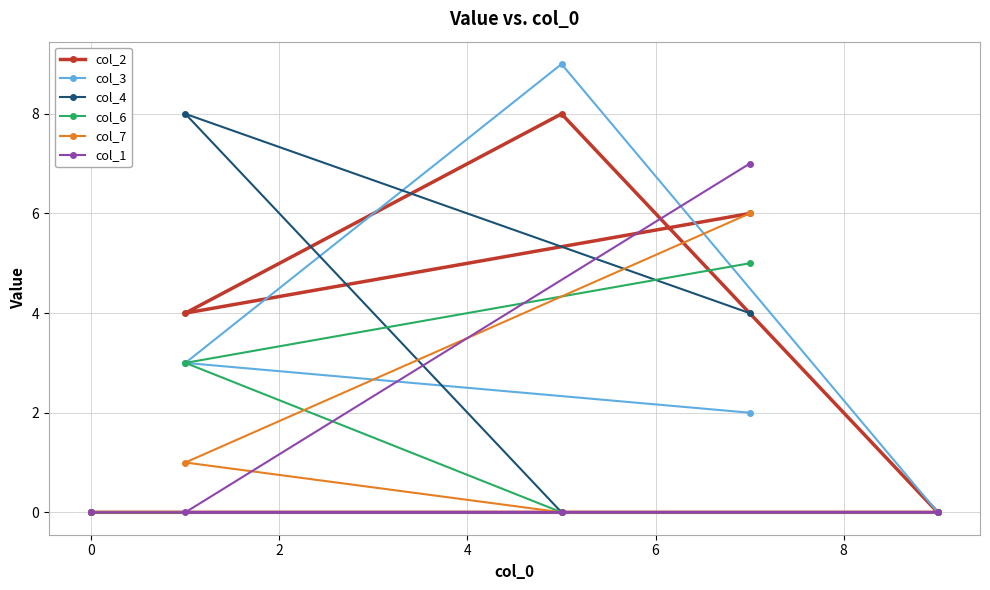

How many lines are shown in the chart?

6